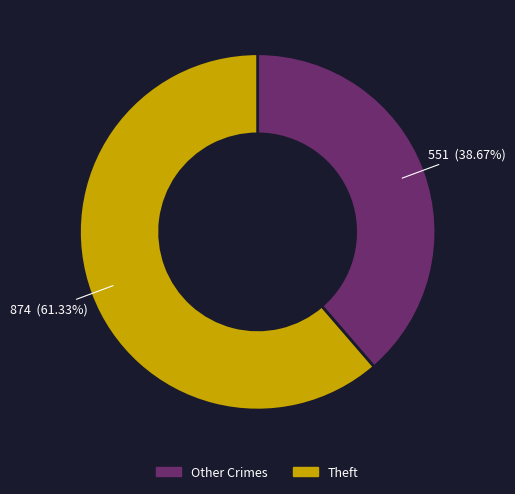

Approximately how many times larger is the value at Theft compared to Other Crimes?

1.6